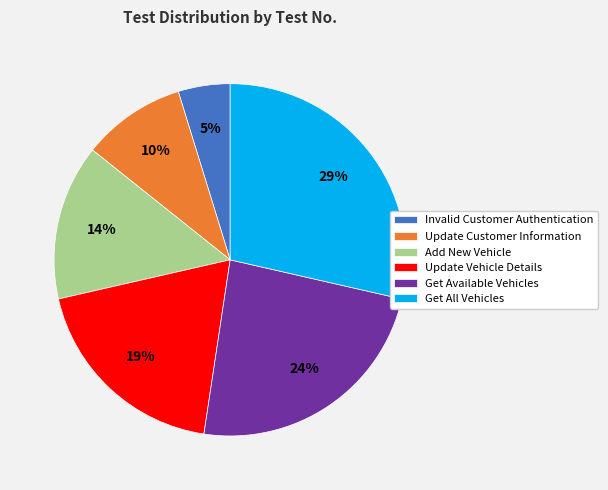

What is the largest slice in the pie chart?

Get All Vehicles